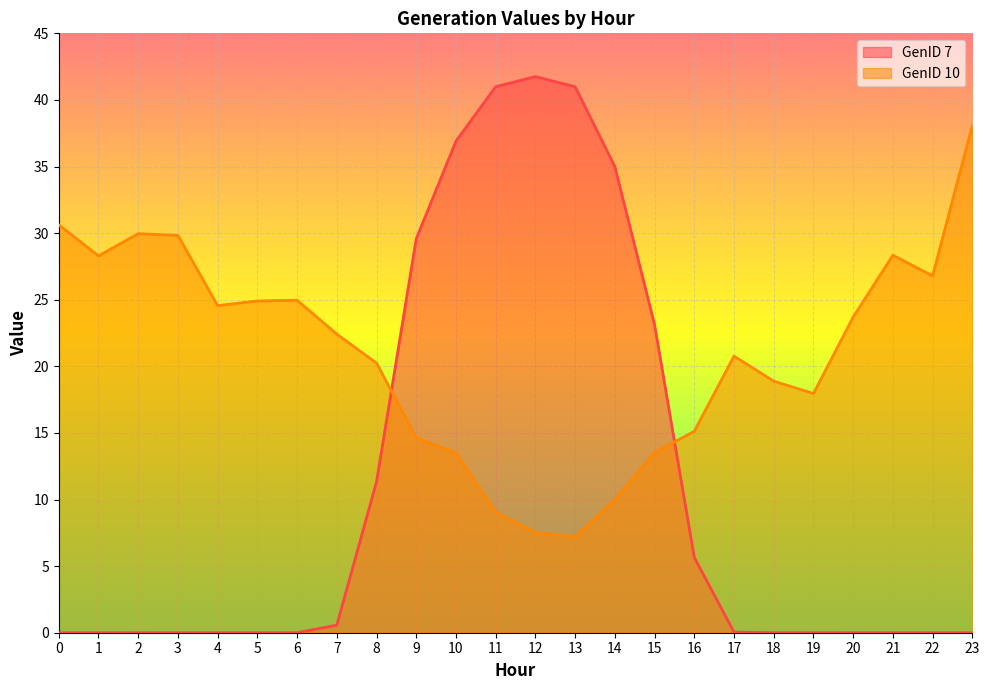

How many data points in GenID 10 are above 22?

12